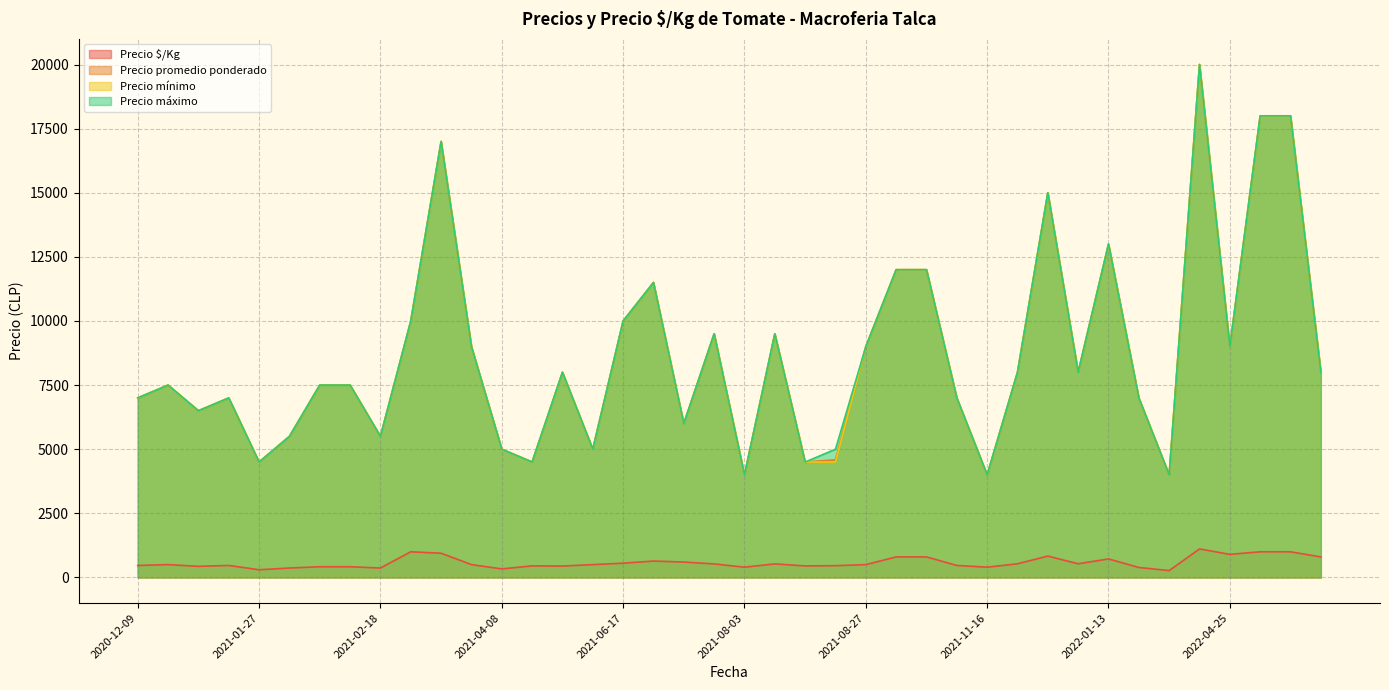

At which category does the chart reach its minimum across all series?

2022-02-07